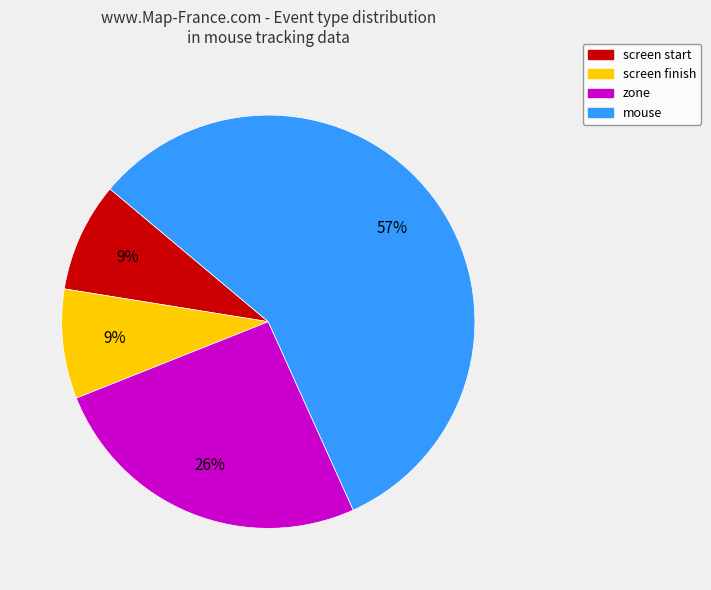

Which category has the biggest portion of the pie?

mouse